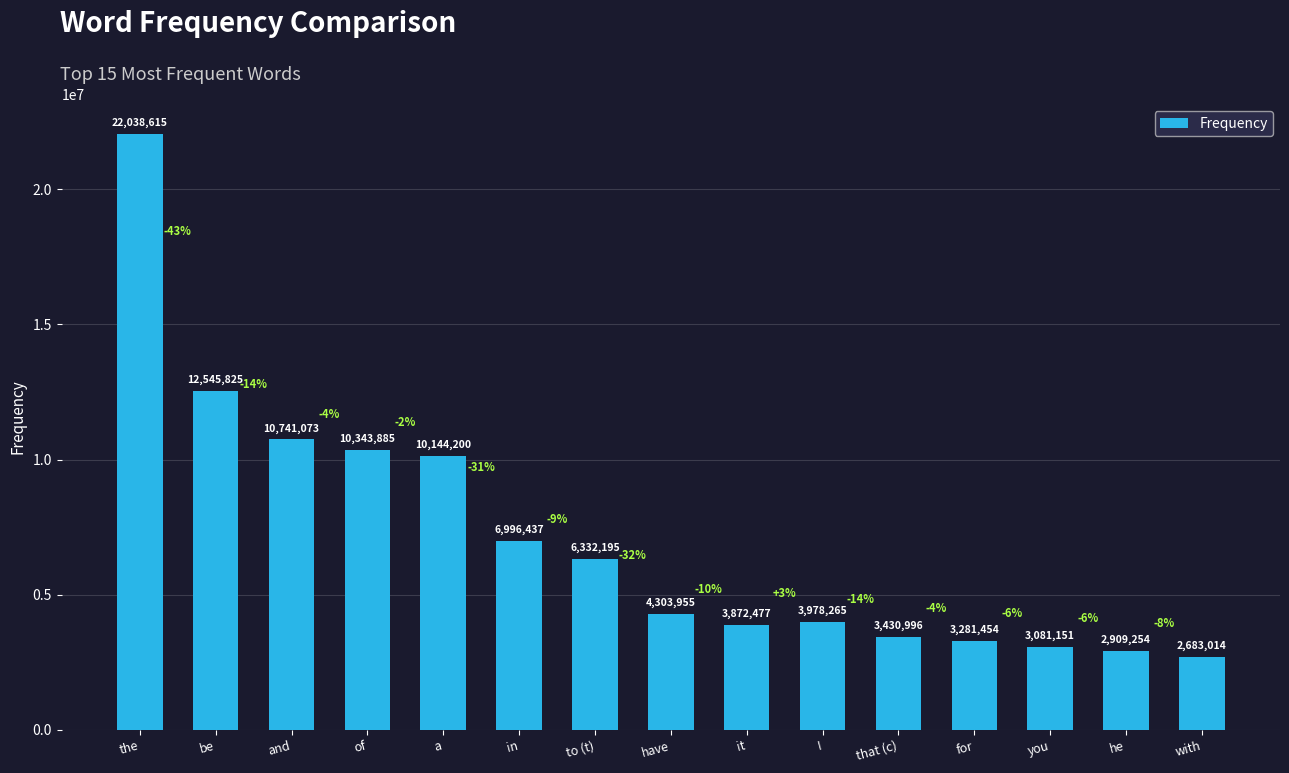

Reading right to left, extract all data points from this chart.

2683014	2909254	3081151	3281454	3430996	3978265	3872477	4303955	6332195	6996437	10144200	10343885	10741073	12545825	22038615